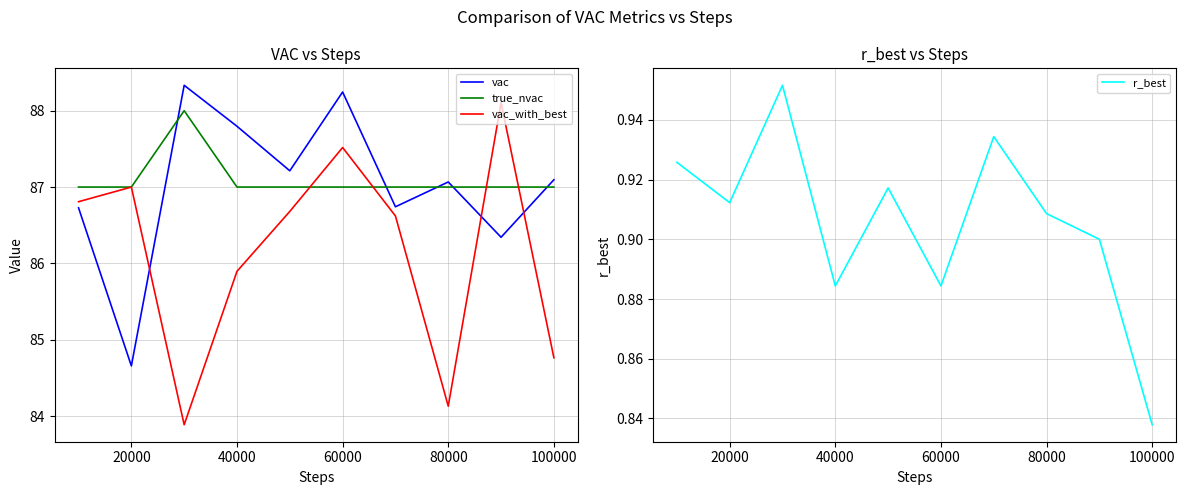

Is it true that r_best equals 1.3 at 60000?

False